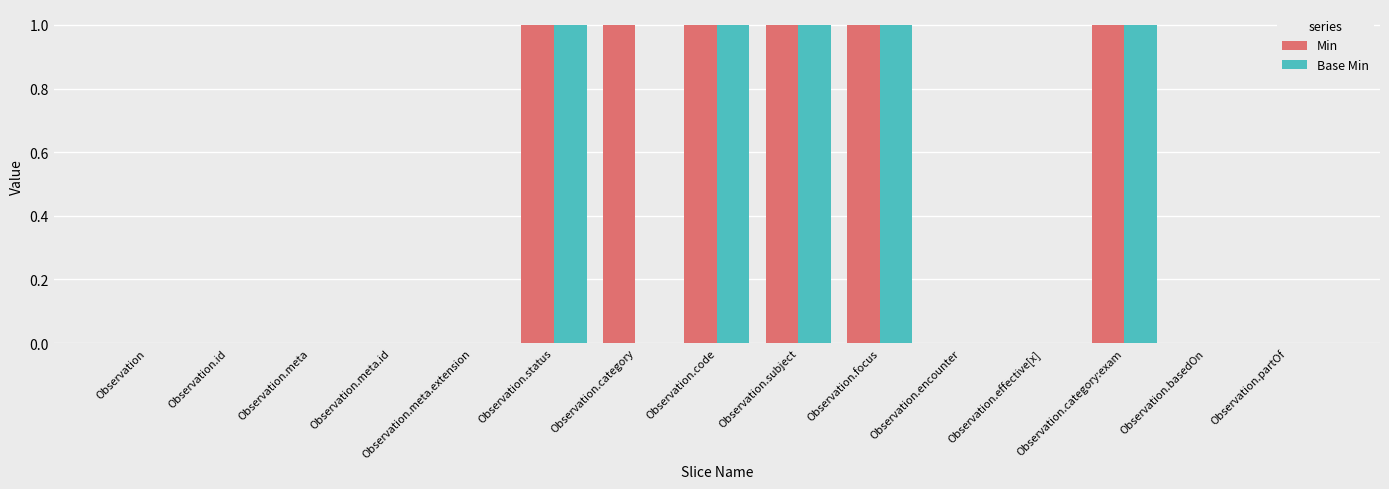

Is it true that Min equals 1 at Observation.partOf?

False